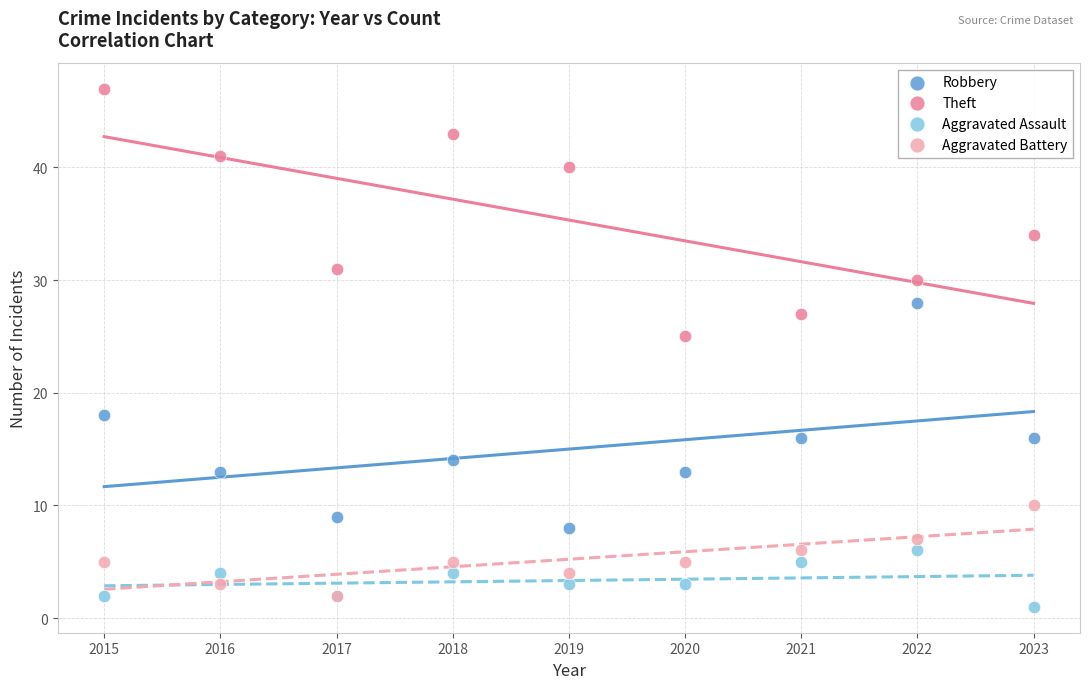

Across all series, what Y value is closest to 24?

25